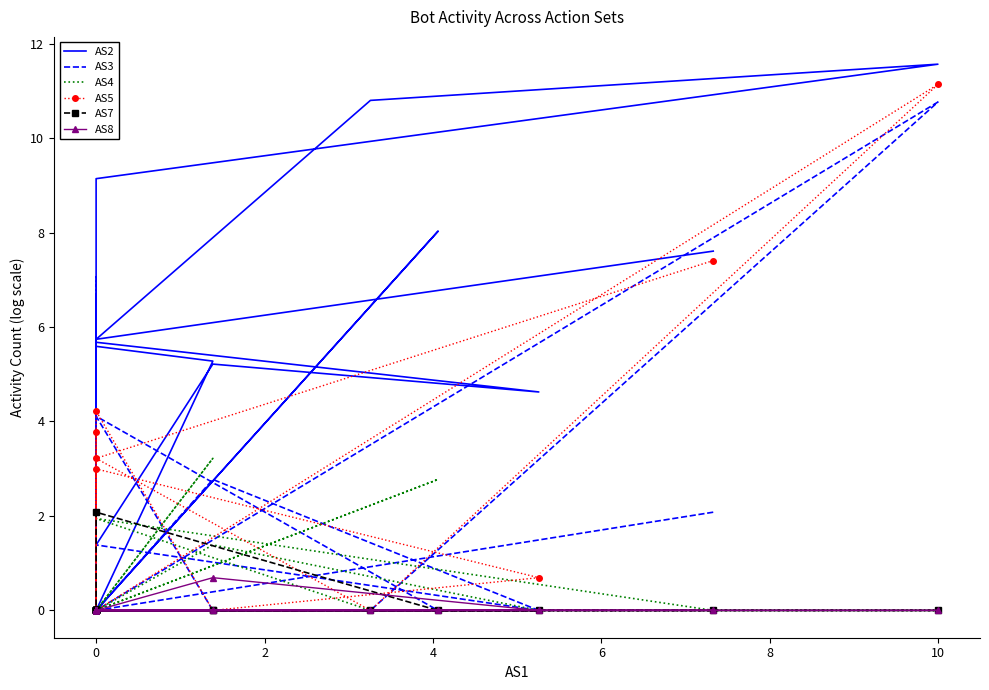

What is the difference between the second highest and second lowest values in the AS5 series?

7.4